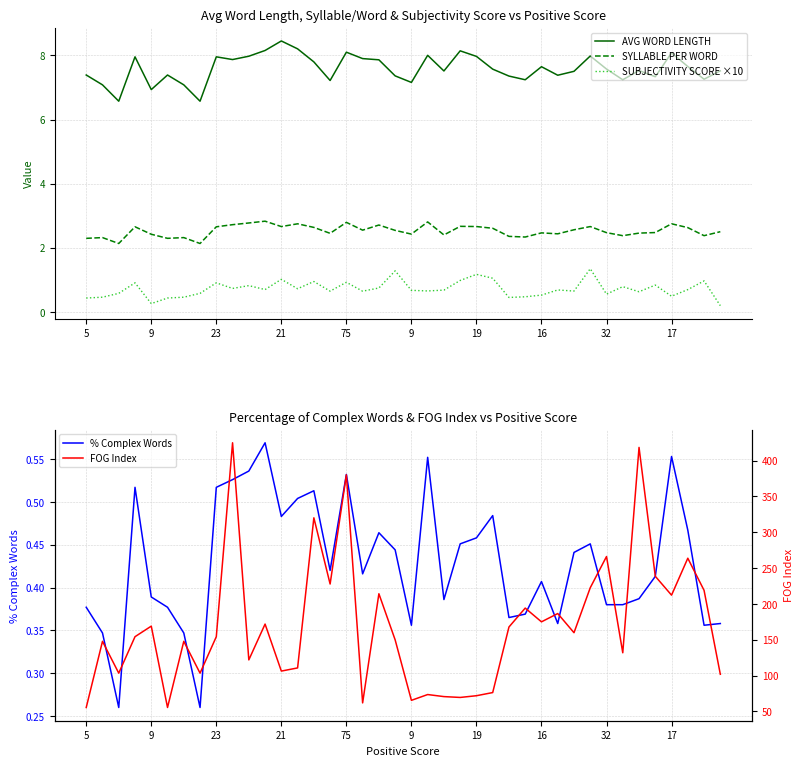

What is the sum of all SUBJECTIVITY SCORE ×10 values?

28.8